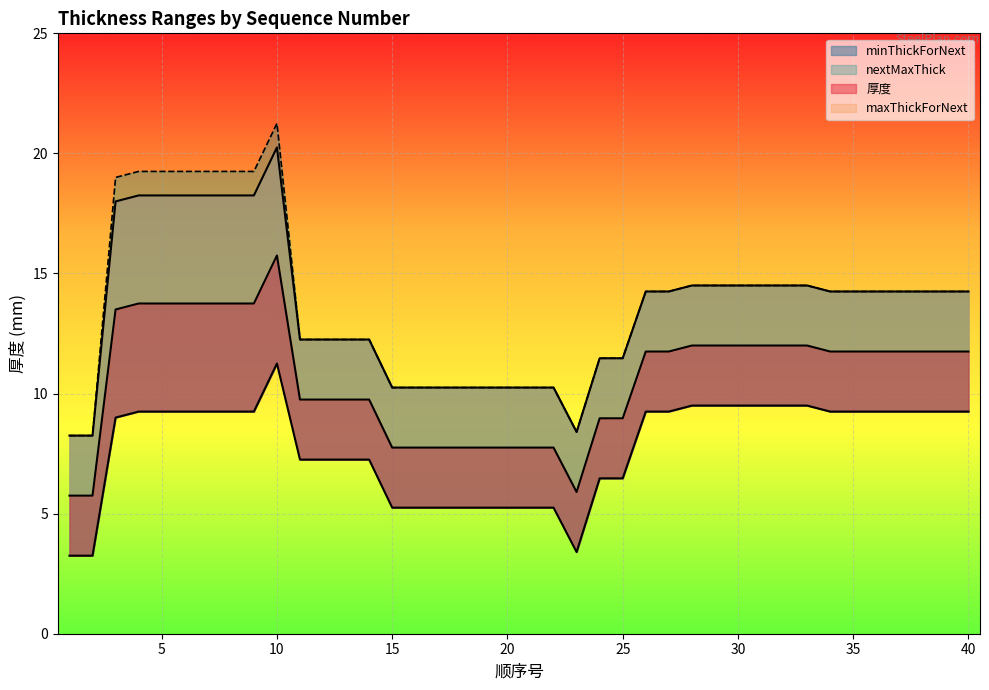

The minThickForNext series shows 2.1 at 26. True or false?

False